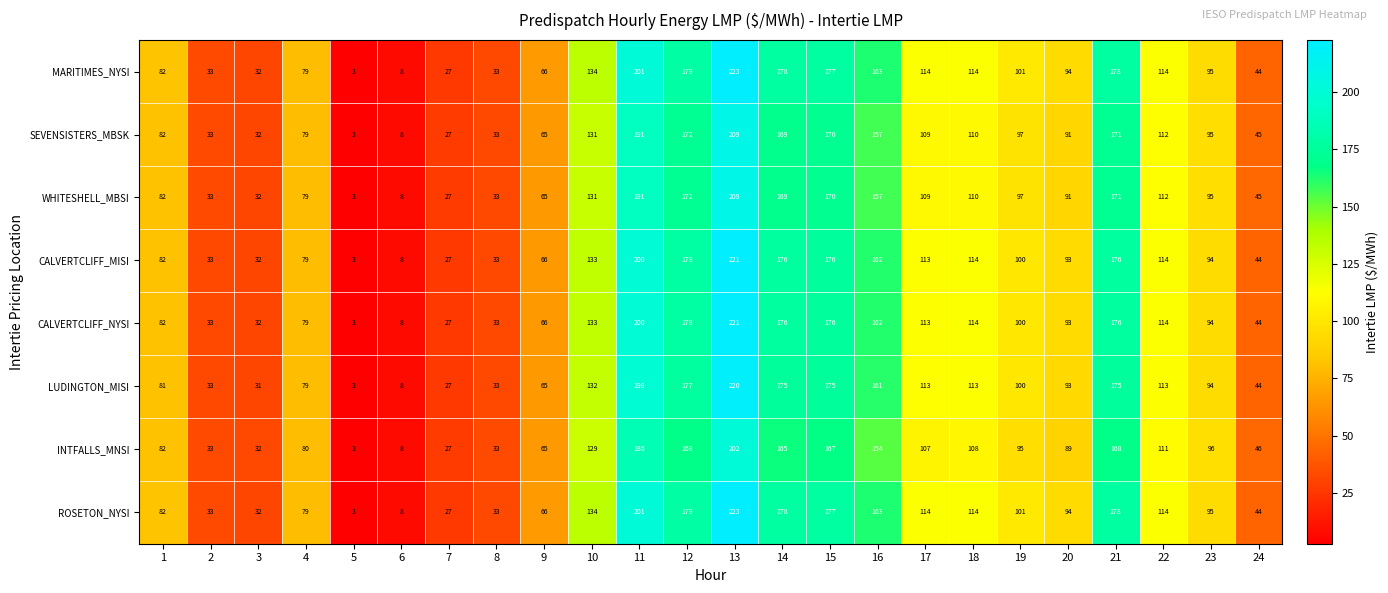

What is the difference between the highest and lowest values at 11?

15